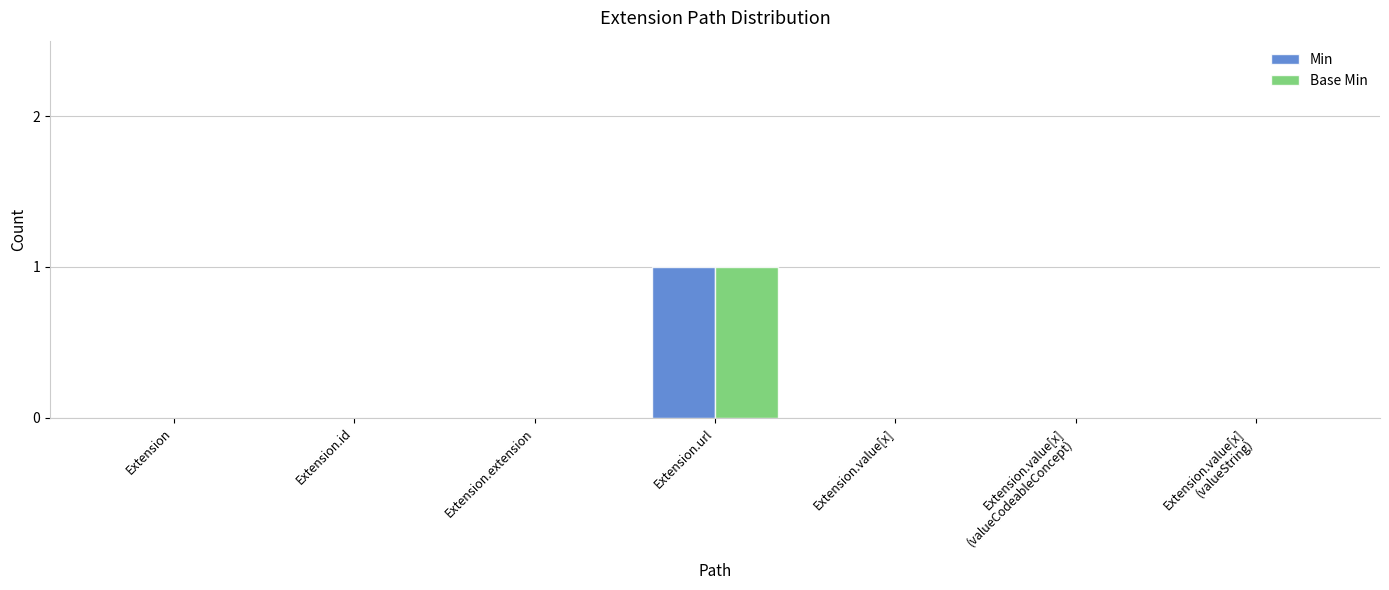

Does the chart contain stacked bars?

No